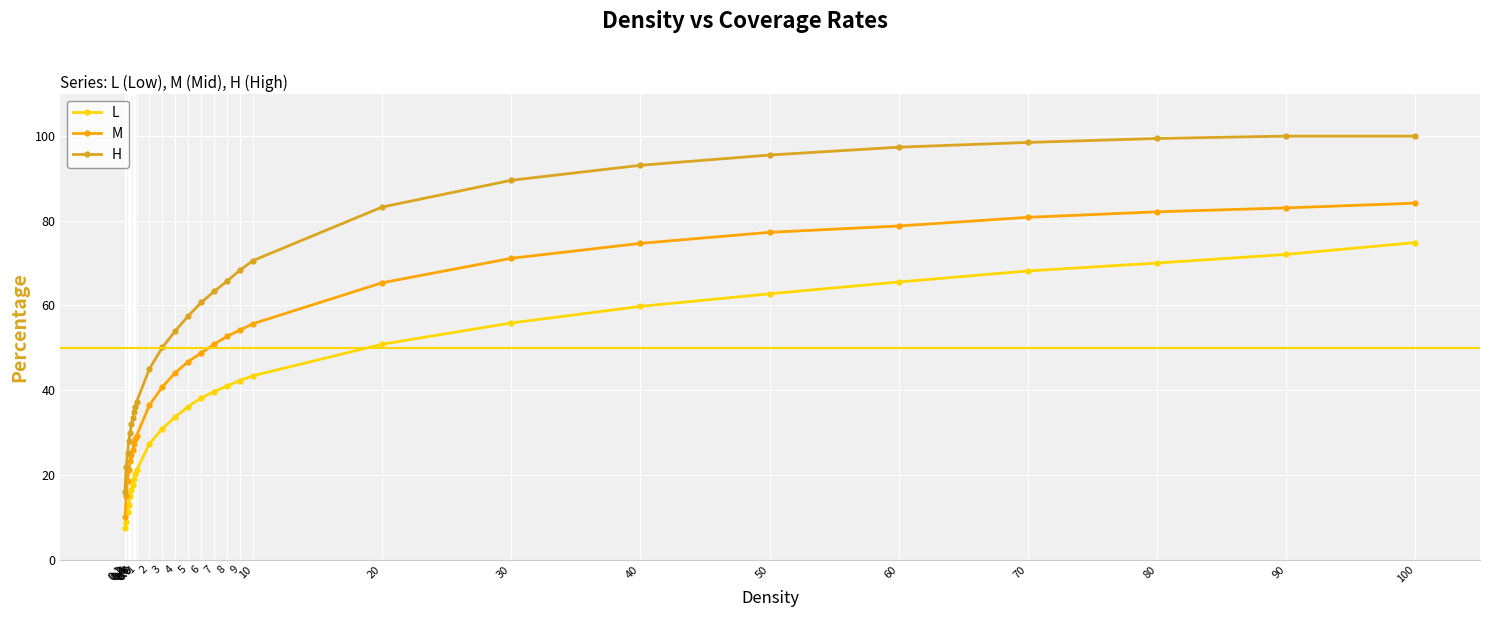

List the series in order of their overall mean, lowest first.

L, M, H